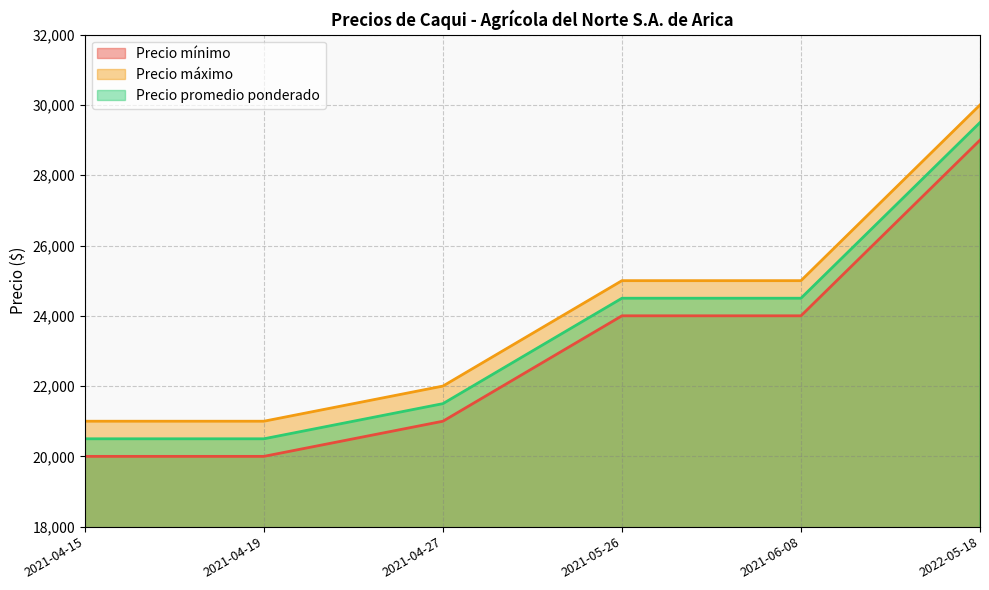

True or false: Precio máximo and Precio promedio ponderado intersect in this chart.

False